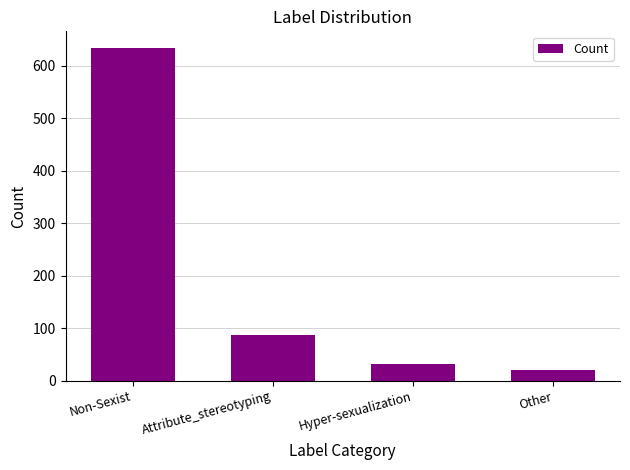

The value at Attribute_stereotyping is 87. True or false?

True